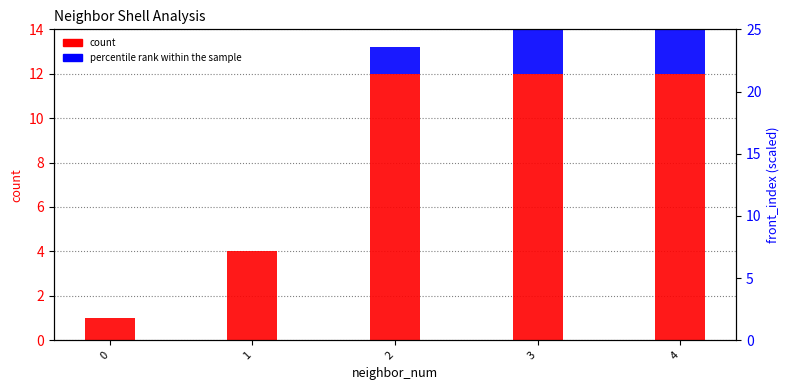

What is the highest value of the percentile rank within the sample series?

8.0